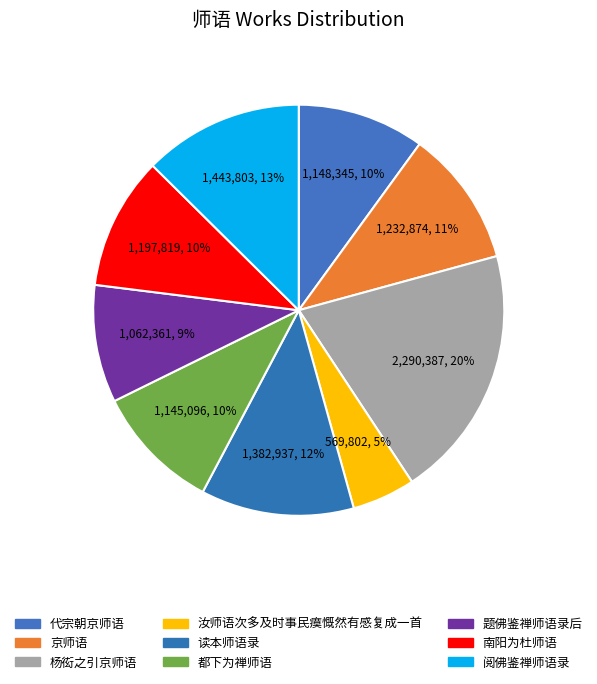

The 南阳为杜师语 slice represents 10% of the pie. True or false?

True